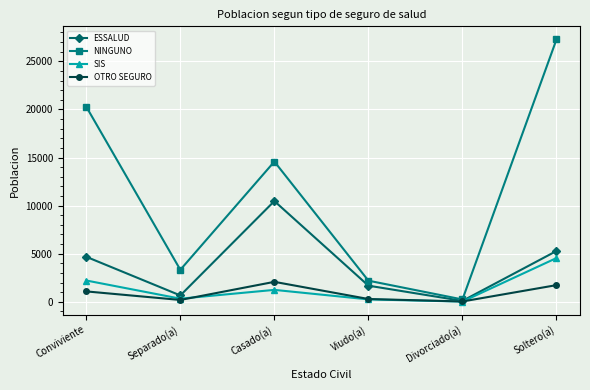

The NINGUNO series shows 20130 at Casado(a). True or false?

False